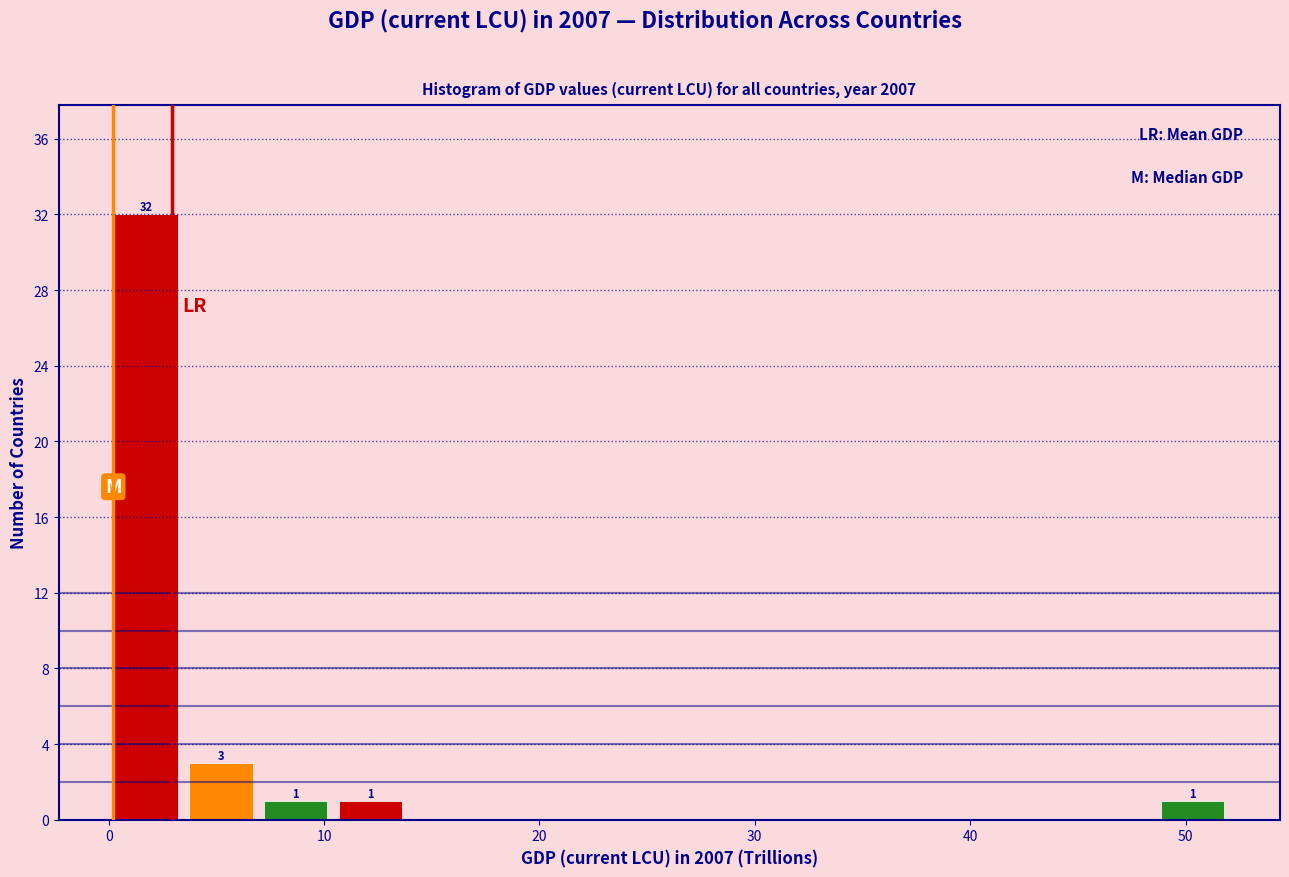

Read against the x-axis, roughly where is the centre of the tallest bar?

2